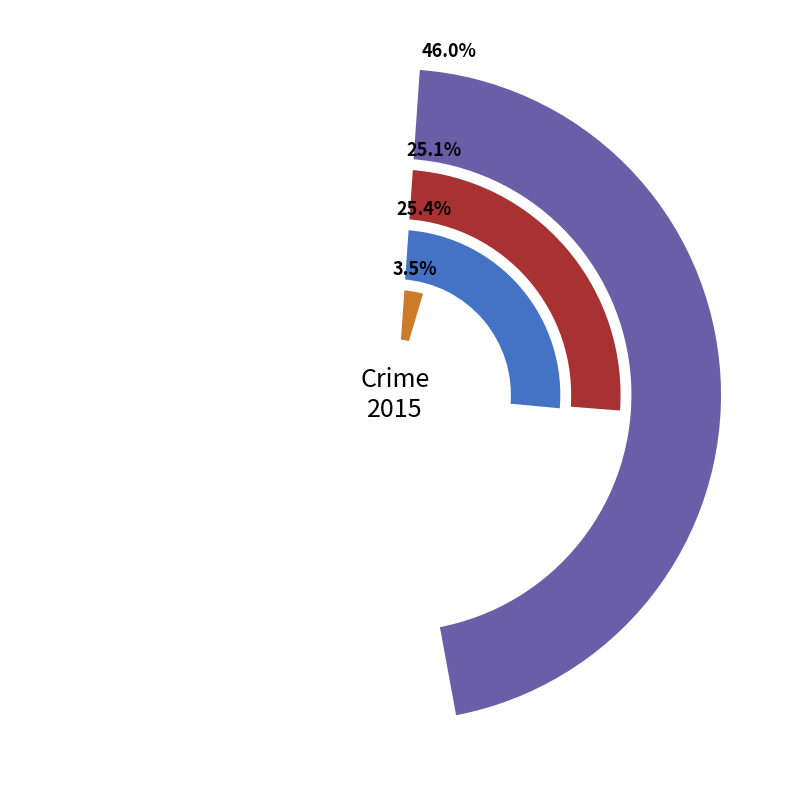

Which has a higher value, Aggravated Battery or Homicide?

Aggravated Battery